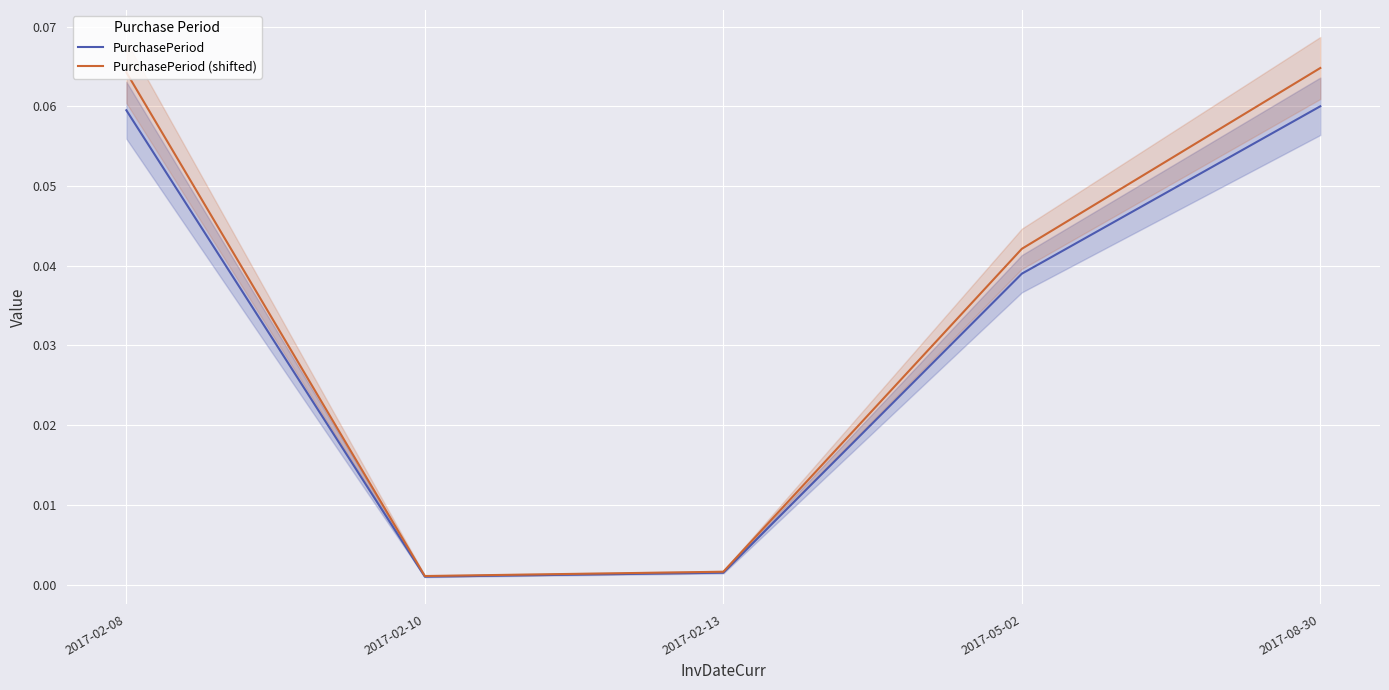

True or false: PurchasePeriod and PurchasePeriod (shifted) cross at least once.

False